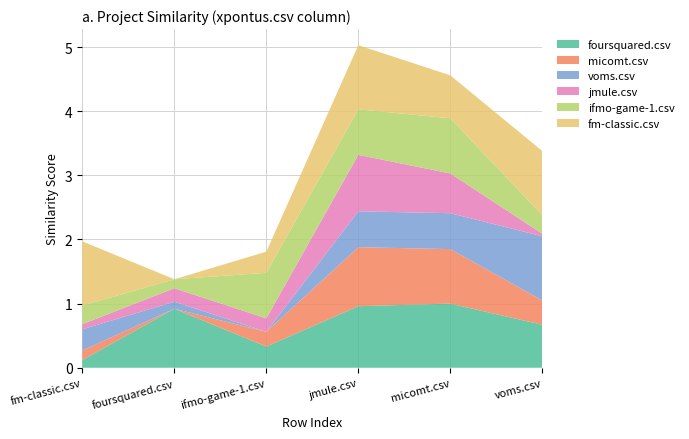

Reading left to right, what are all the values shown in this chart?

foursquared.csv: 0.1	0.9	0.3	1.0	1.0	0.7
micomt.csv: 0.1	0.0	0.2	0.9	0.8	0.4
voms.csv: 0.3	0.1	0.0	0.6	0.6	1.0
jmule.csv: 0.1	0.2	0.2	0.9	0.6	0.0
ifmo-game-1.csv: 0.3	0.1	0.7	0.7	0.9	0.3
fm-classic.csv: 1.0	0.0	0.3	1.0	0.7	1.0